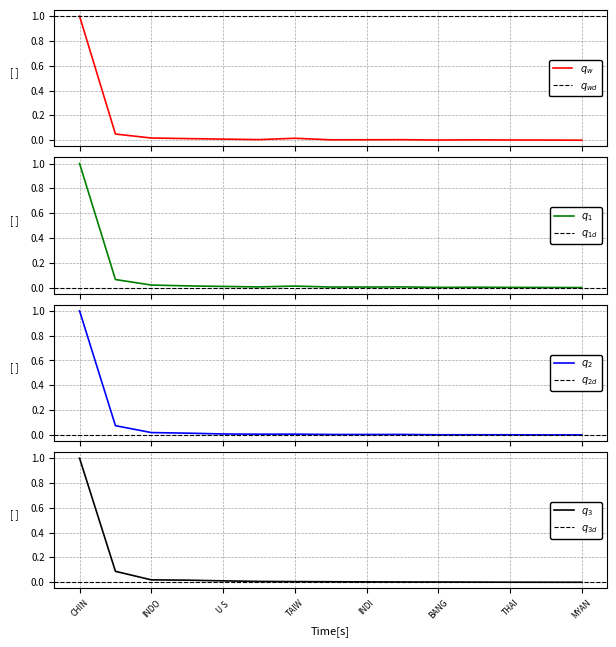

Between CHIN and TAIW, which is larger?

CHIN